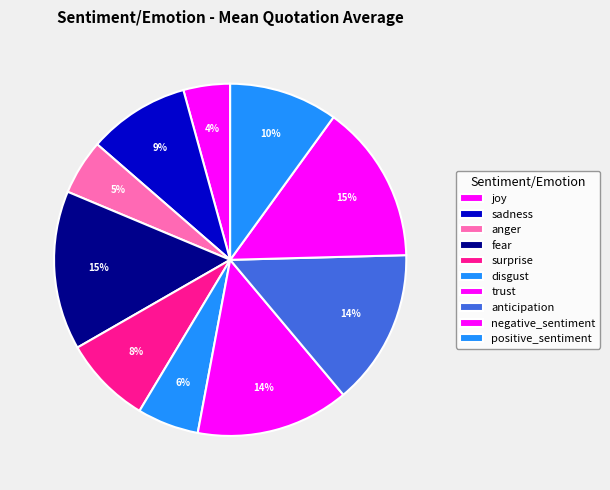

How many slices are in this pie chart?

10